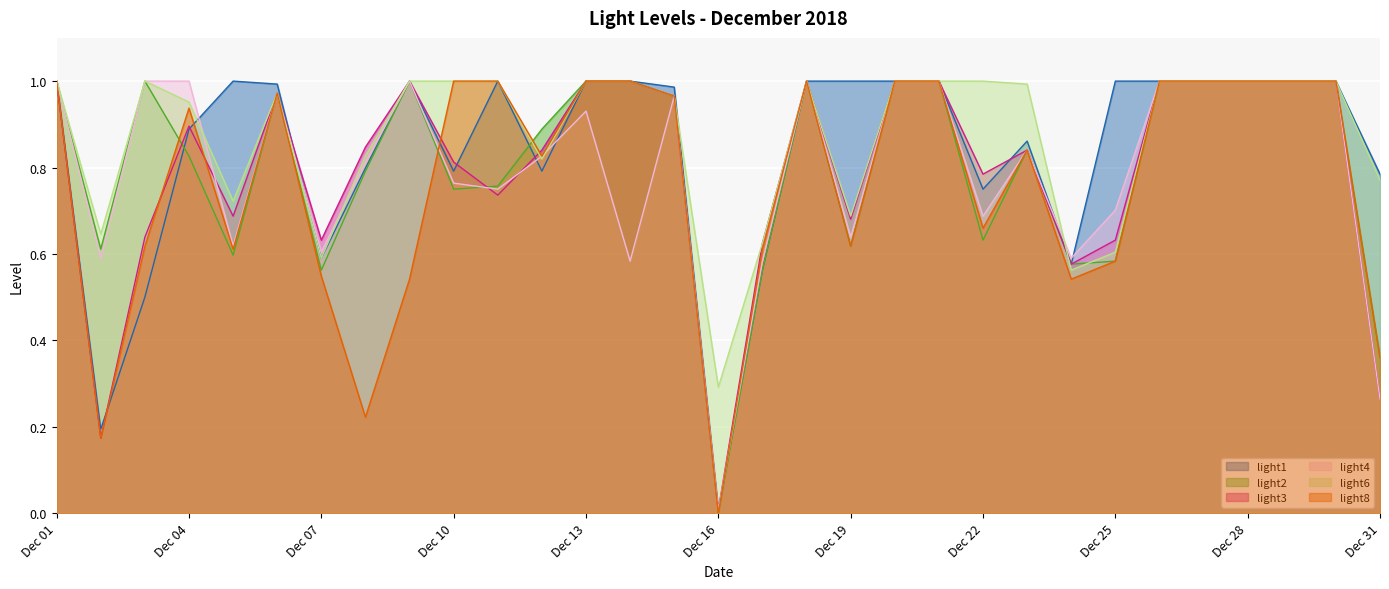

True or false: light4 and light2 intersect in this chart.

True